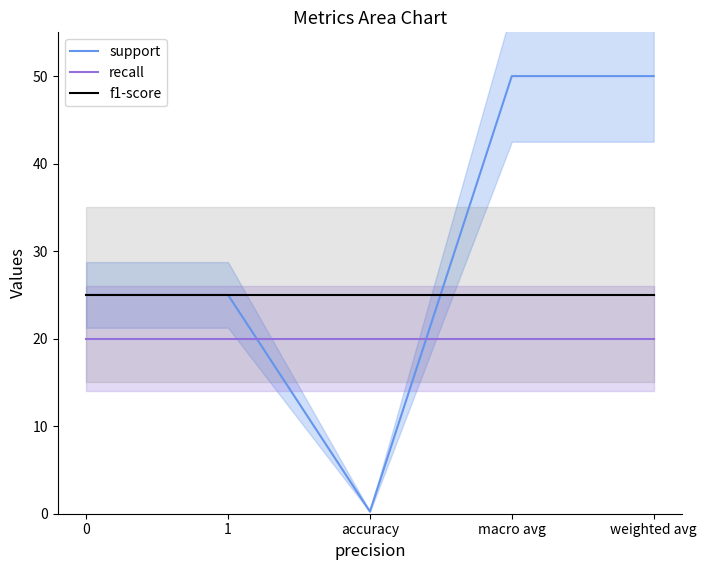

At how many categories does at least one series exceed 8?

5